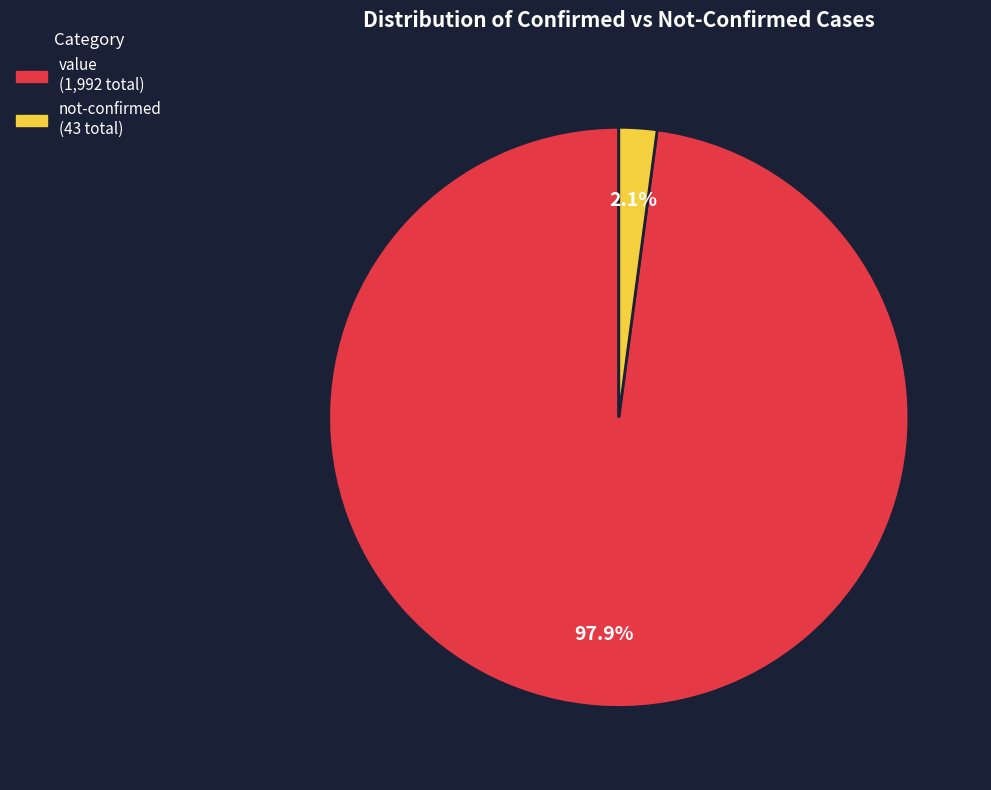

To the nearest percent, what is the average slice percentage?

50%